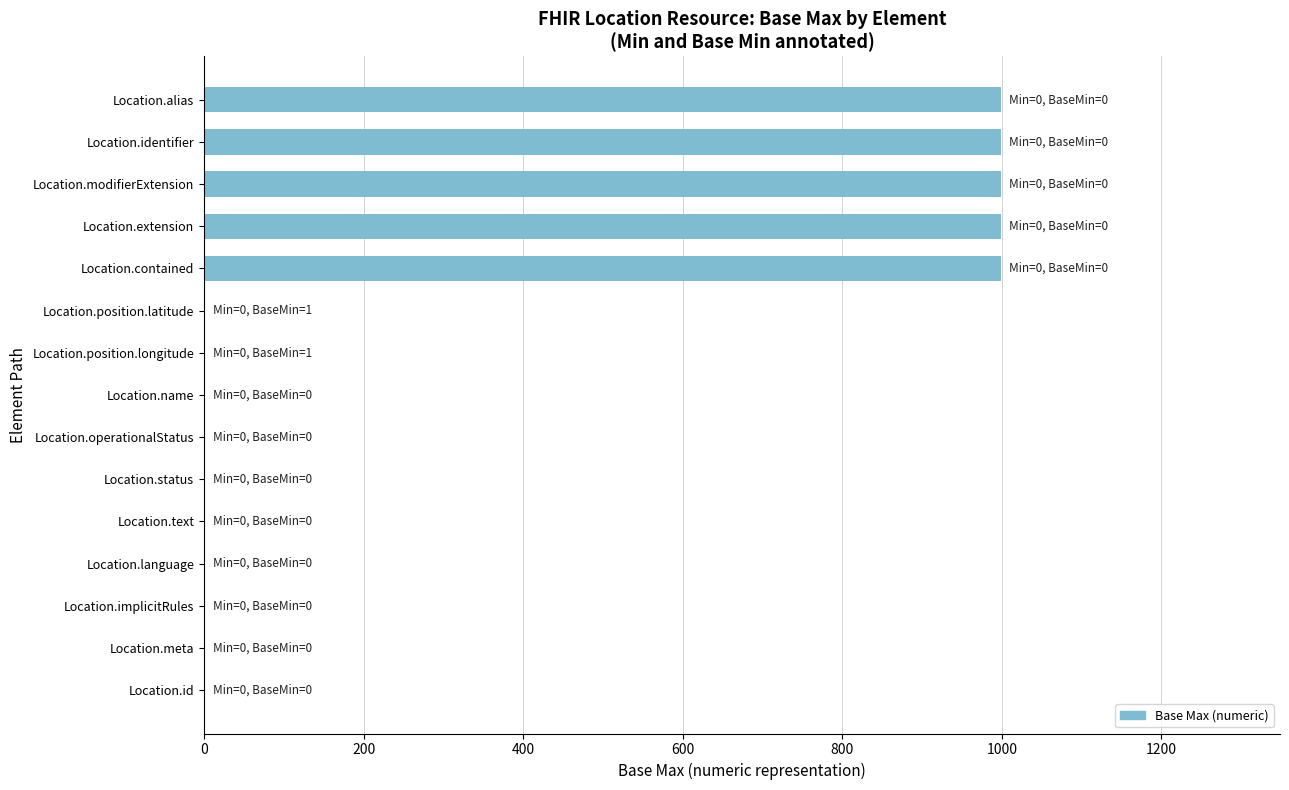

Is it true that the value at Location.contained is 999?

True